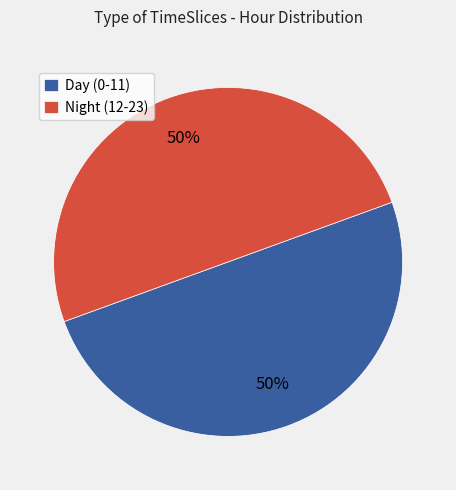

To the nearest percent, what portion does Night (12-23) represent?

50%